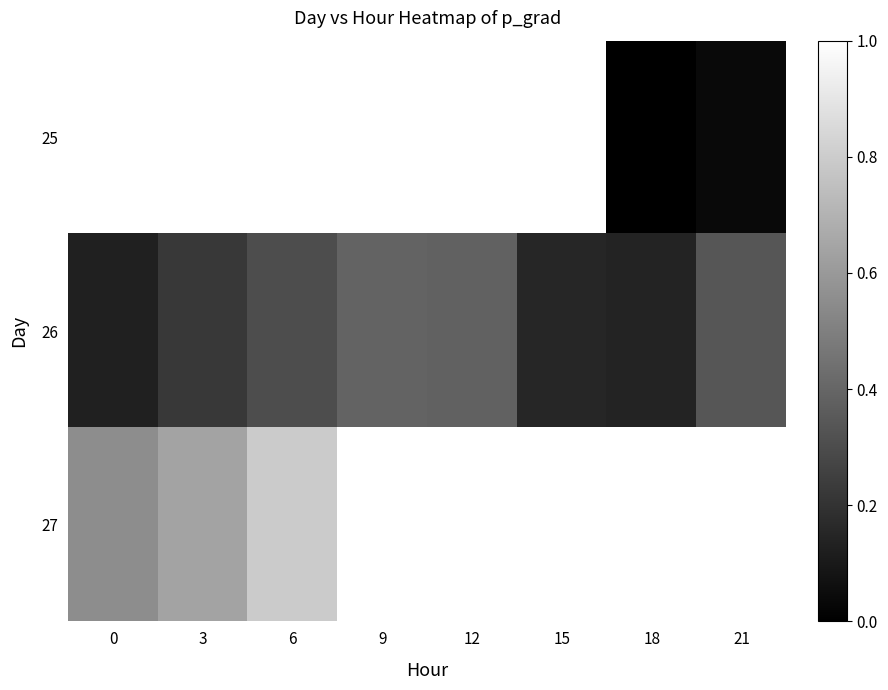

List the labels in order of 27 value, smallest first.

0, 3, 6, 9, 12, 15, 18, 21